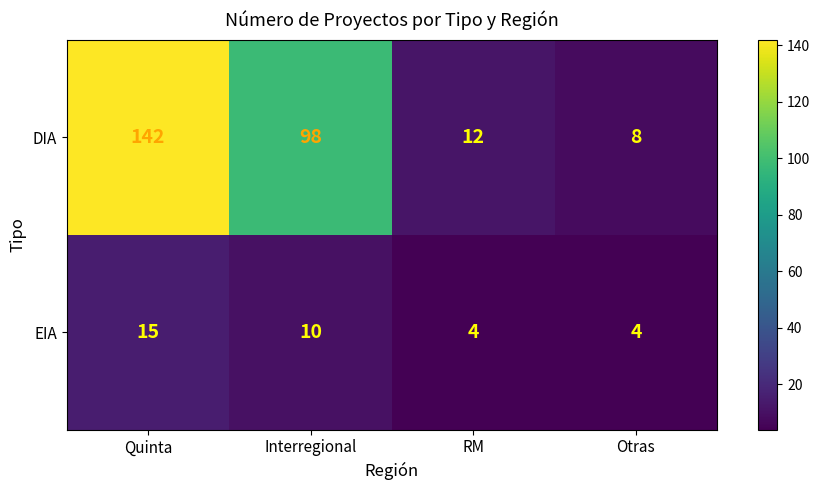

What is the total value across all series at RM?

16